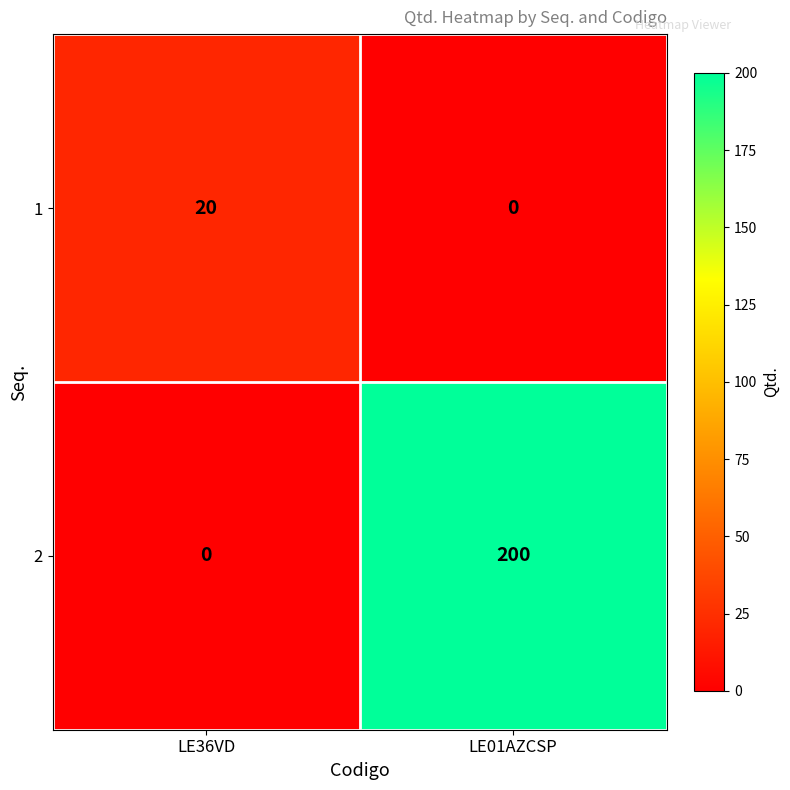

Is it true that 1 equals 0 at LE01AZCSP?

True